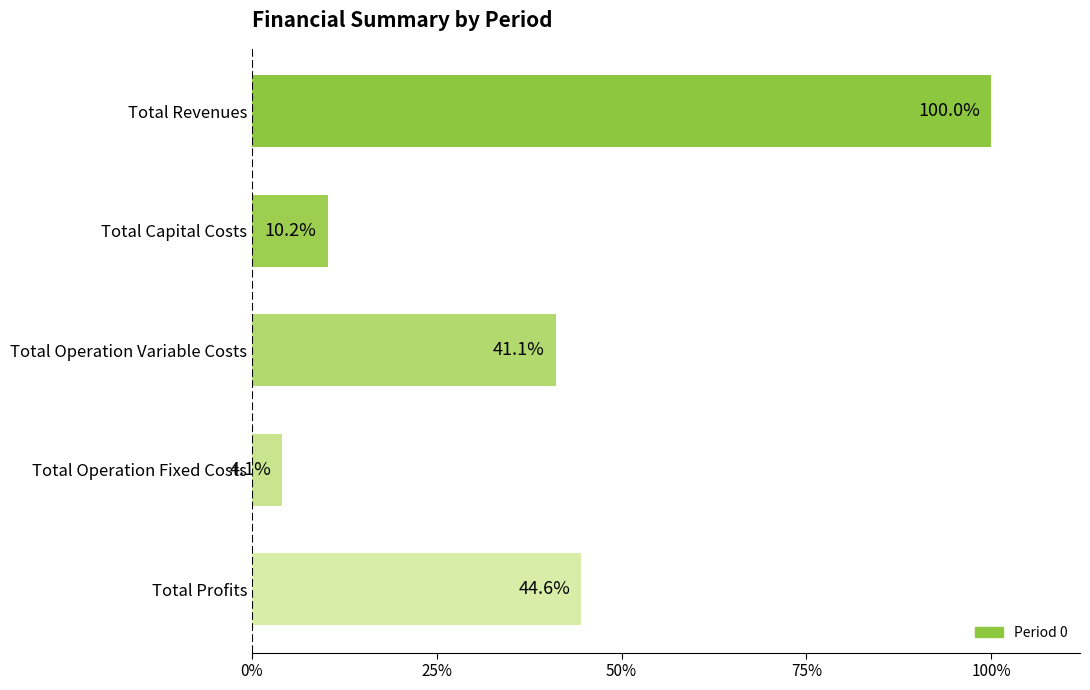

What is the minimum value shown in the chart?

4.1